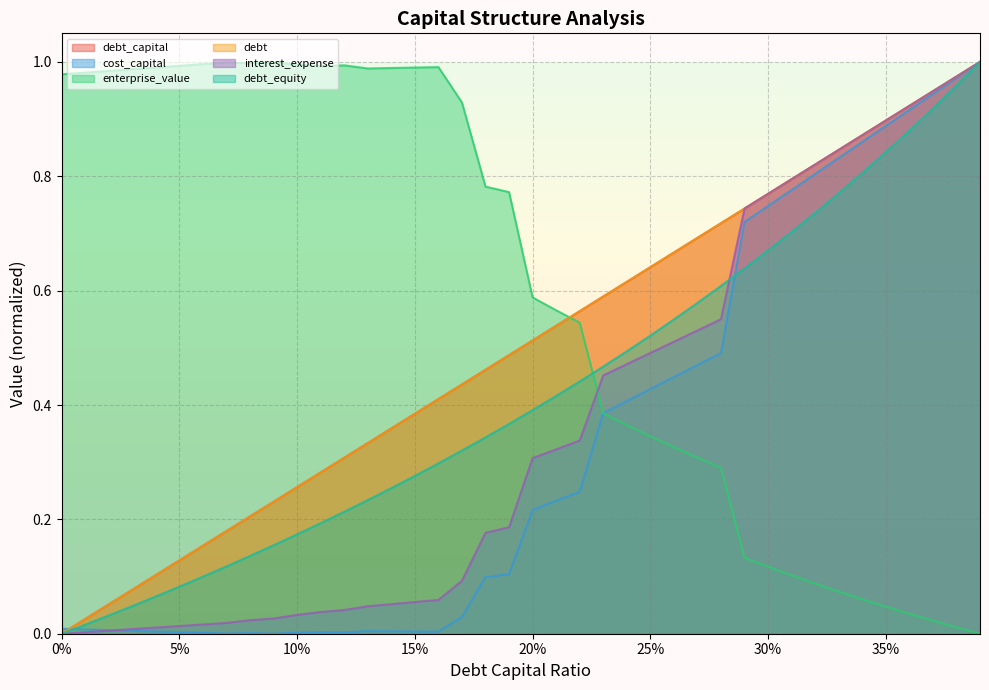

What is the difference between the highest and lowest values at 0.31?

0.7